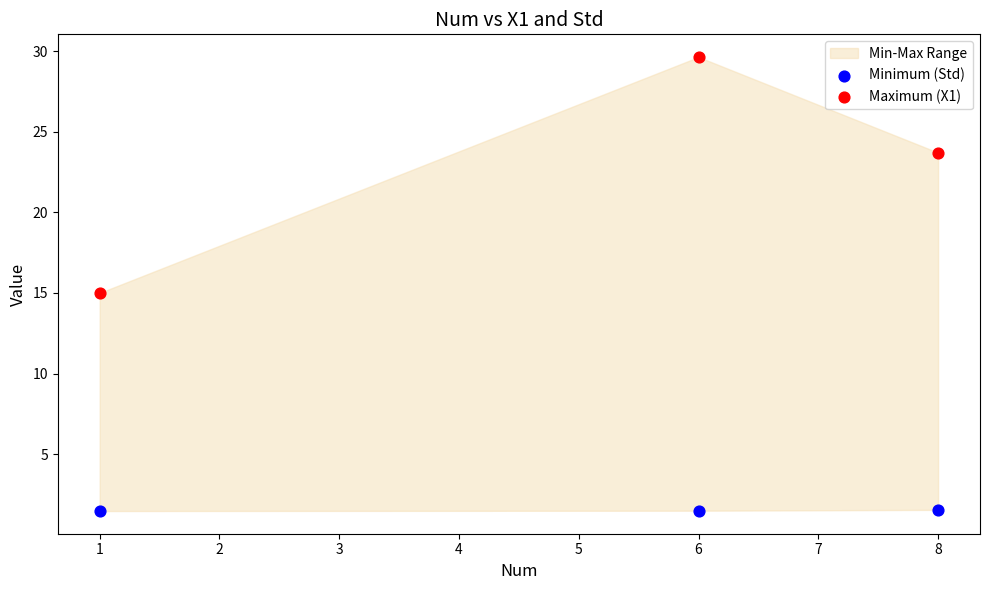

Across all data points, what is the average Y value?

12.1